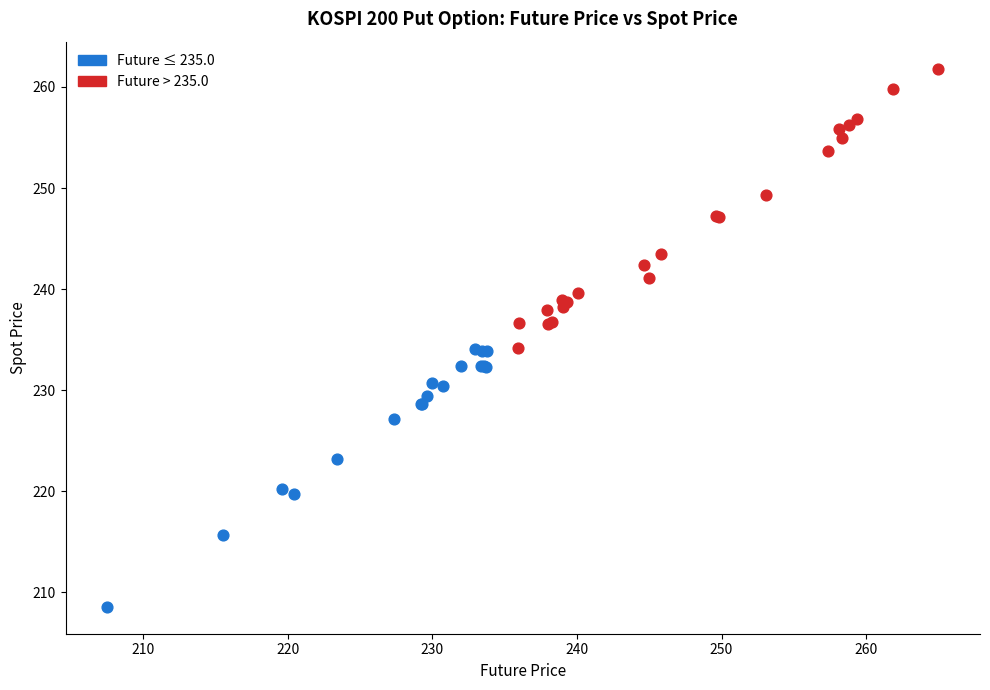

Which series has the largest Y range (max minus min)?

Future > 235.0